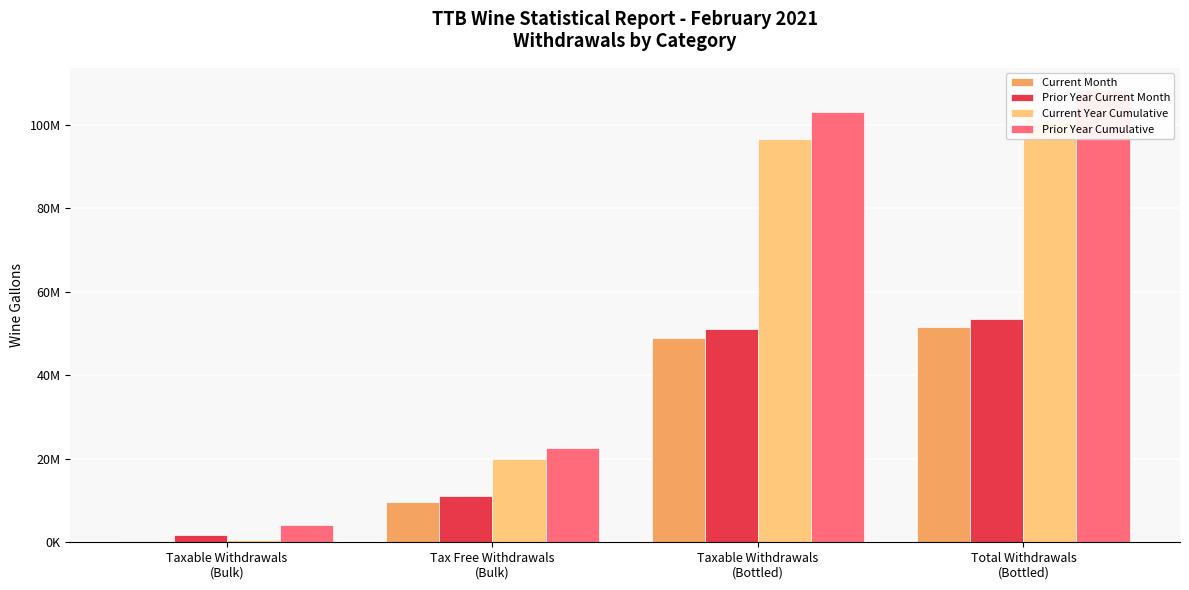

Reading right to left, what are all the values shown in this chart?

Current Month: Total Withdrawals
(Bottled)=51484346	Taxable Withdrawals
(Bottled)=48881660	Tax Free Withdrawals
(Bulk)=9592466	Taxable Withdrawals
(Bulk)=192104
Prior Year Current Month: Total Withdrawals
(Bottled)=53346640	Taxable Withdrawals
(Bottled)=50947482	Tax Free Withdrawals
(Bulk)=11175580	Taxable Withdrawals
(Bulk)=1651472
Current Year Cumulative: Total Withdrawals
(Bottled)=101436511	Taxable Withdrawals
(Bottled)=96580956	Tax Free Withdrawals
(Bulk)=20039460	Taxable Withdrawals
(Bulk)=485212
Prior Year Cumulative: Total Withdrawals
(Bottled)=108164365	Taxable Withdrawals
(Bottled)=103066200	Tax Free Withdrawals
(Bulk)=22496877	Taxable Withdrawals
(Bulk)=4227481